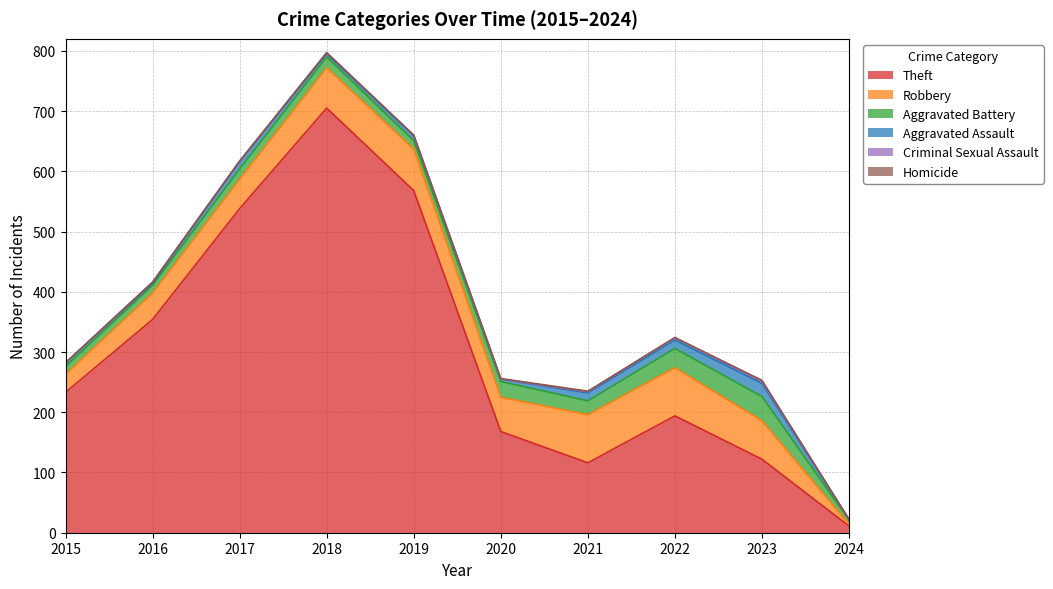

True or false: Aggravated Assault has more than 0 interior local peaks.

True